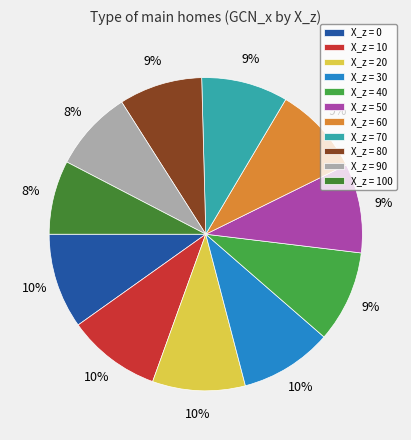

Rank the categories by value from highest to lowest.

0, 10, 20, 30, 40, 50, 60, 70, 80, 90, 100